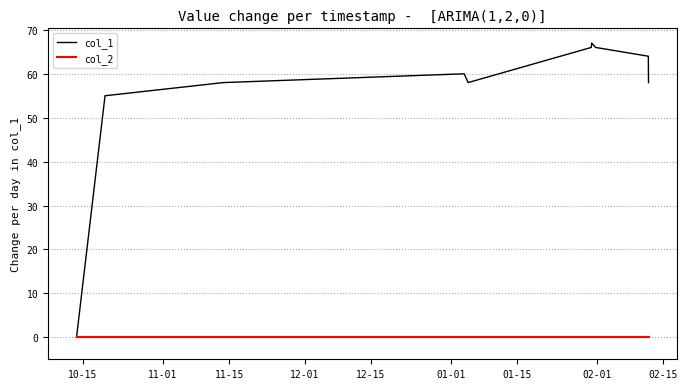

List the series in order of their peak value, lowest first.

col_2, col_1